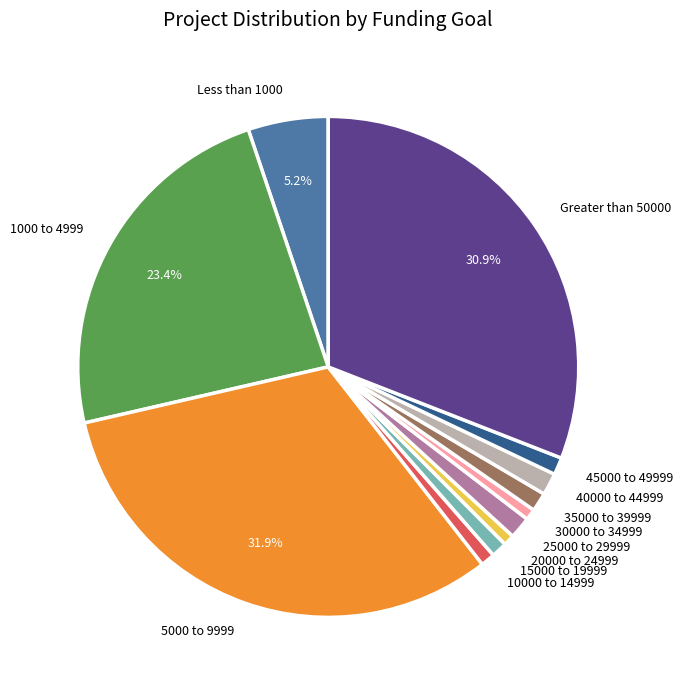

Which slice is the largest?

5000 to 9999